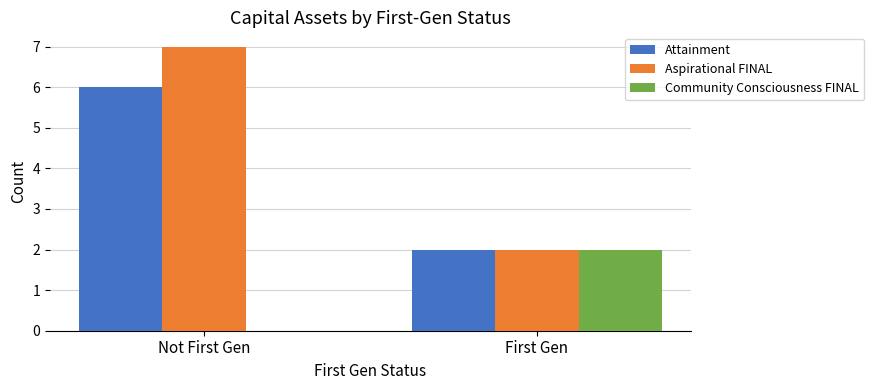

Which series has the largest range (max minus min)?

Aspirational FINAL